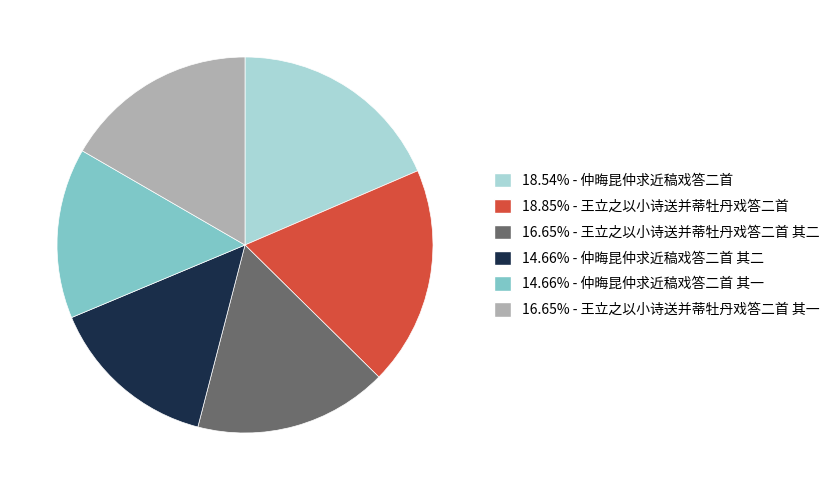

Count the number of slices in the pie.

6